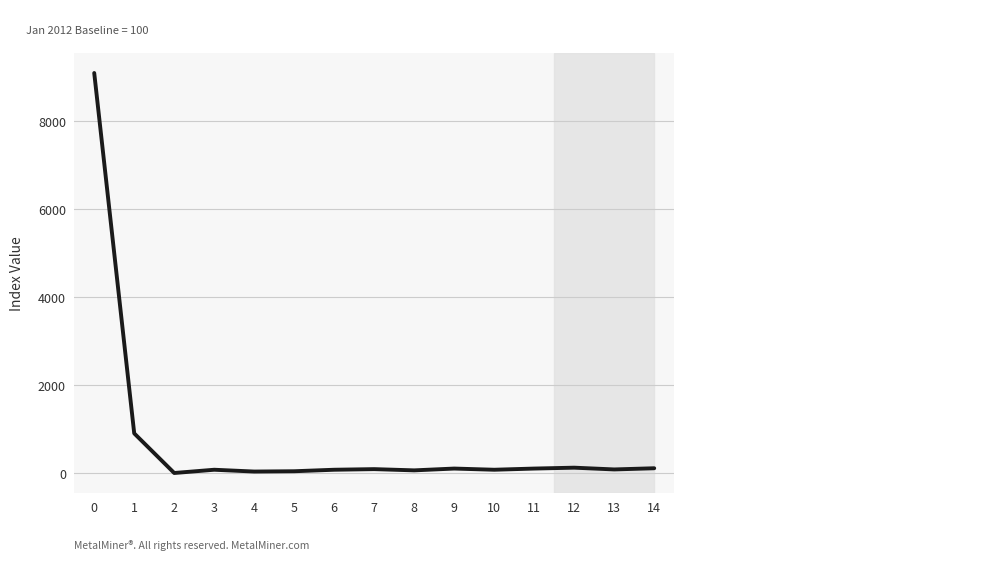

Where is the data nearest to the value 4549?

1